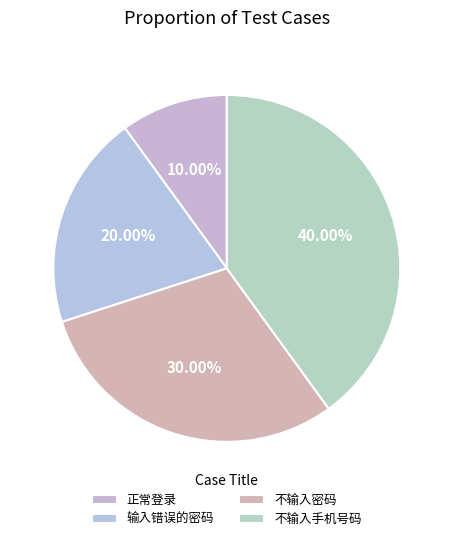

Which slice is the largest?

不输入手机号码